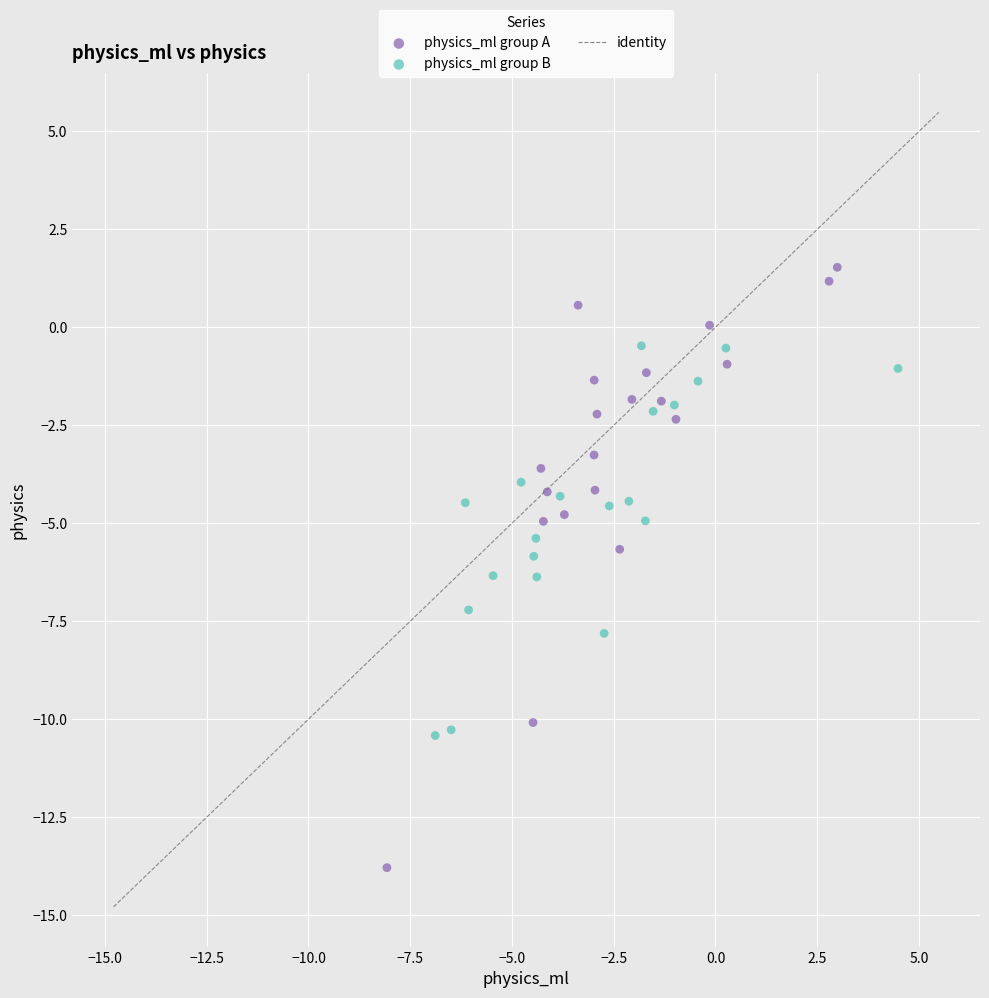

Which series contains the lowest Y value?

physics_ml group A